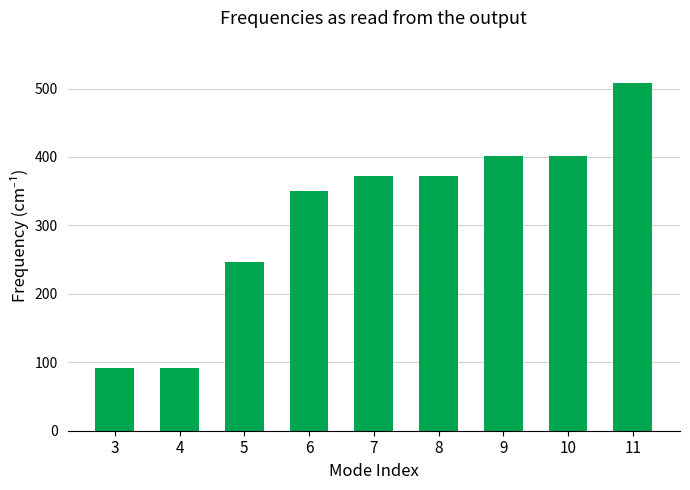

What is the value of the 3rd bar from the left?

246.1